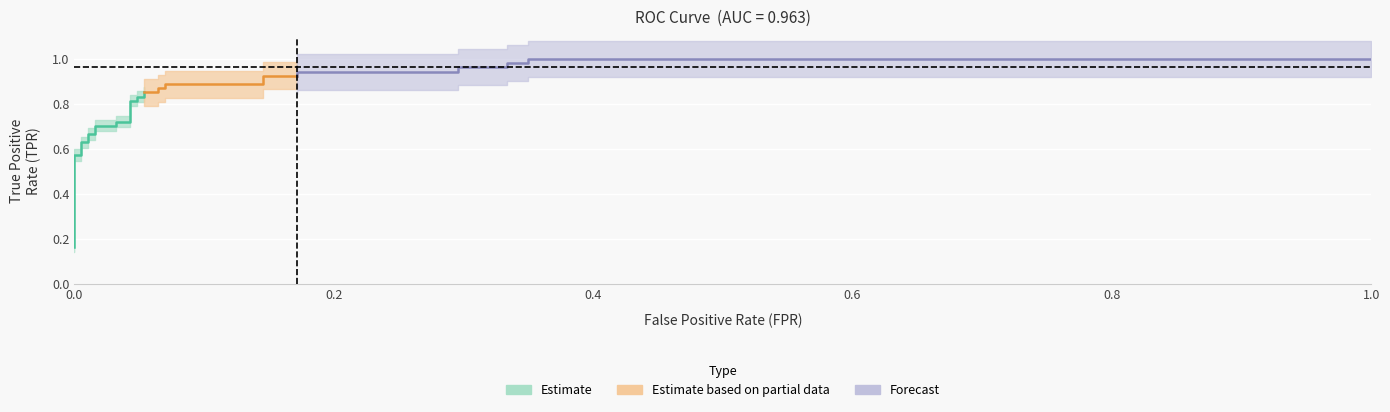

What is the sum of the fpr values at 30 and 33?

1.3